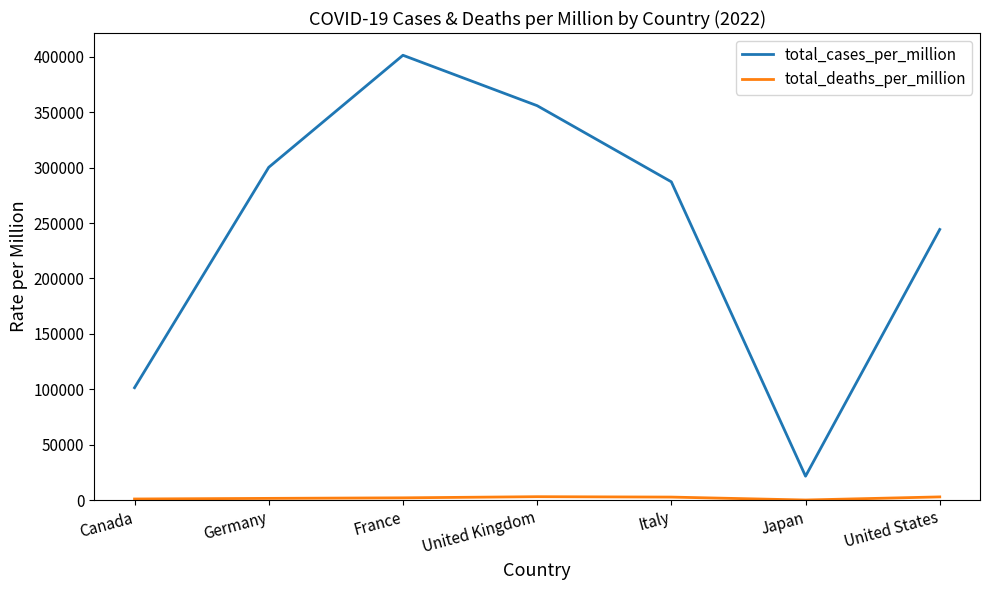

List the labels in order of total_cases_per_million value, largest first.

France, United Kingdom, Germany, Italy, United States, Canada, Japan